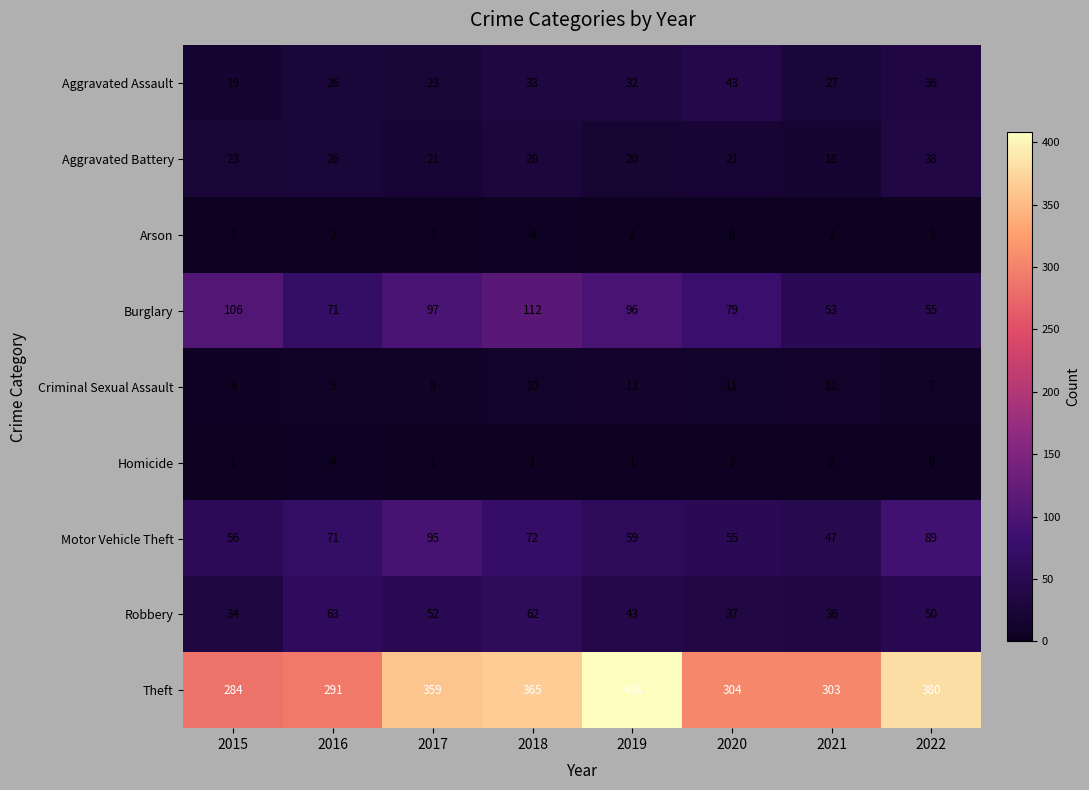

At 2019, list the series in order from largest to smallest.

Theft, Burglary, Motor Vehicle Theft, Robbery, Aggravated Assault, Aggravated Battery, Criminal Sexual Assault, Arson, Homicide